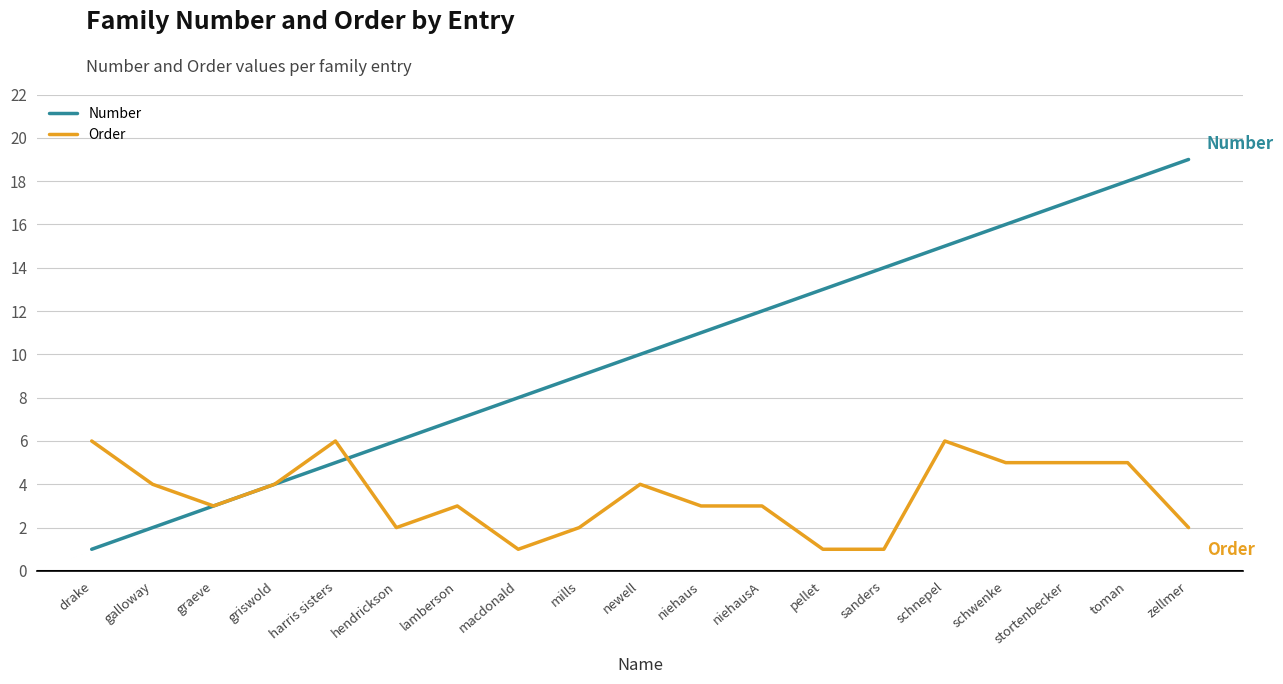

Reading right to left, list all the values displayed in this chart.

Number: zellmer=19	toman=18	stortenbecker=17	schwenke=16	schnepel=15	sanders=14	pellet=13	niehausA=12	niehaus=11	newell=10	mills=9	macdonald=8	lamberson=7	hendrickson=6	harris sisters=5	griswold=4	graeve=3	galloway=2	drake=1
Order: zellmer=2	toman=5	stortenbecker=5	schwenke=5	schnepel=6	sanders=1	pellet=1	niehausA=3	niehaus=3	newell=4	mills=2	macdonald=1	lamberson=3	hendrickson=2	harris sisters=6	griswold=4	graeve=3	galloway=4	drake=6